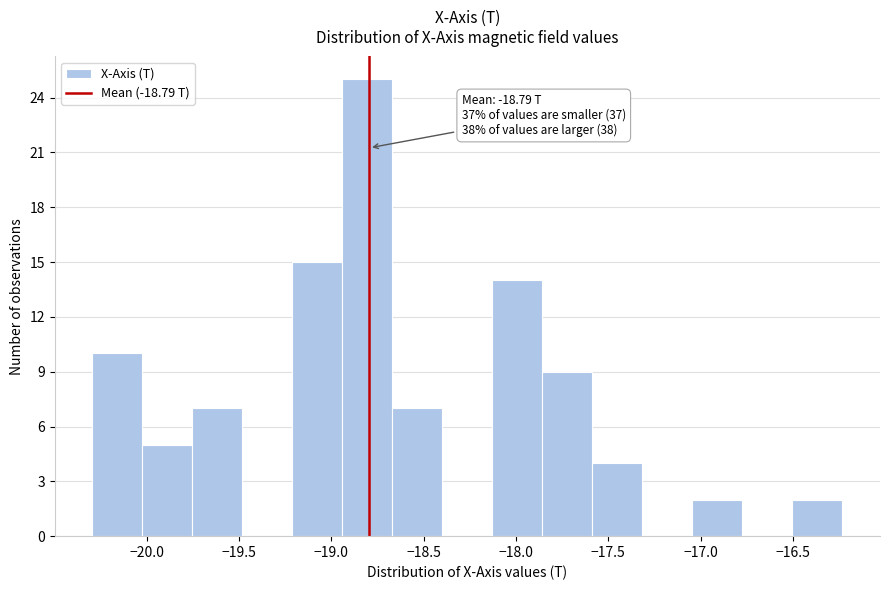

Over which range of the x-axis is the bar tallest?

-18.95 to -18.65